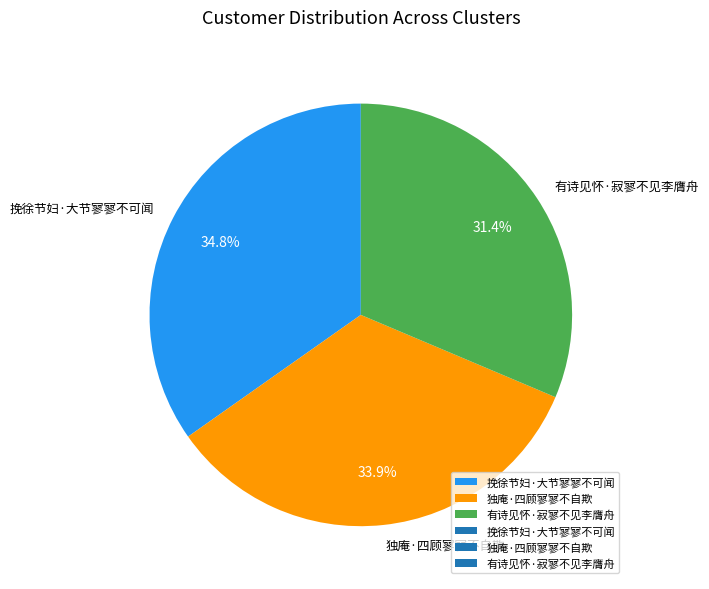

The 独庵·四顾寥寥不自欺 slice represents 47% of the pie. True or false?

False